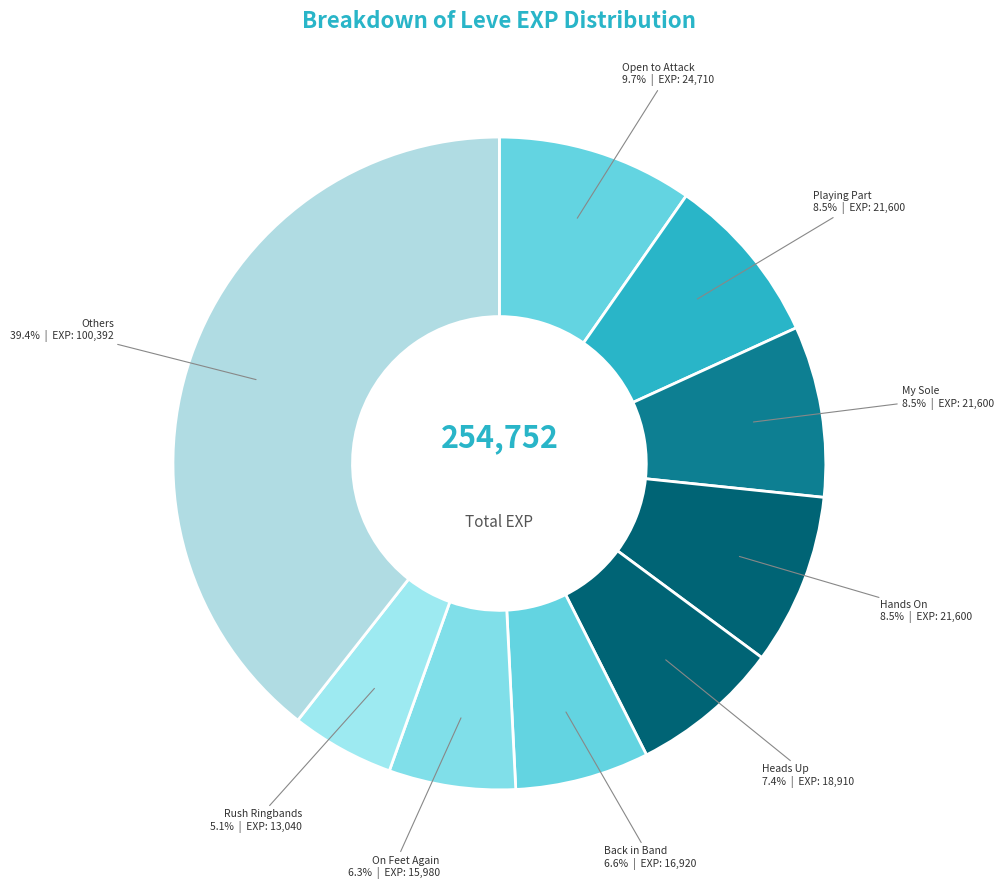

Count the number of slices in the pie.

9